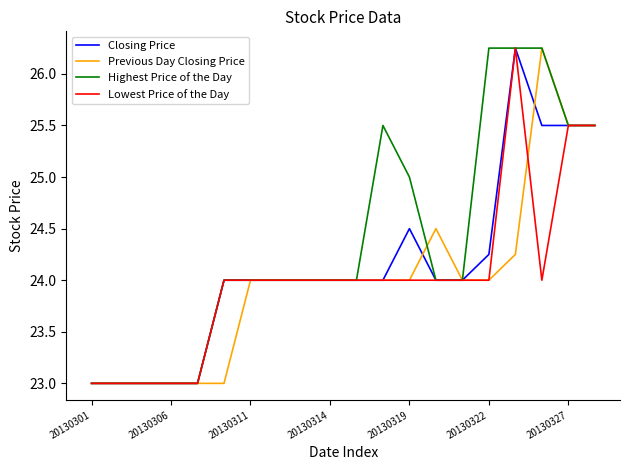

Which series has the largest total across all categories?

Highest Price of the Day